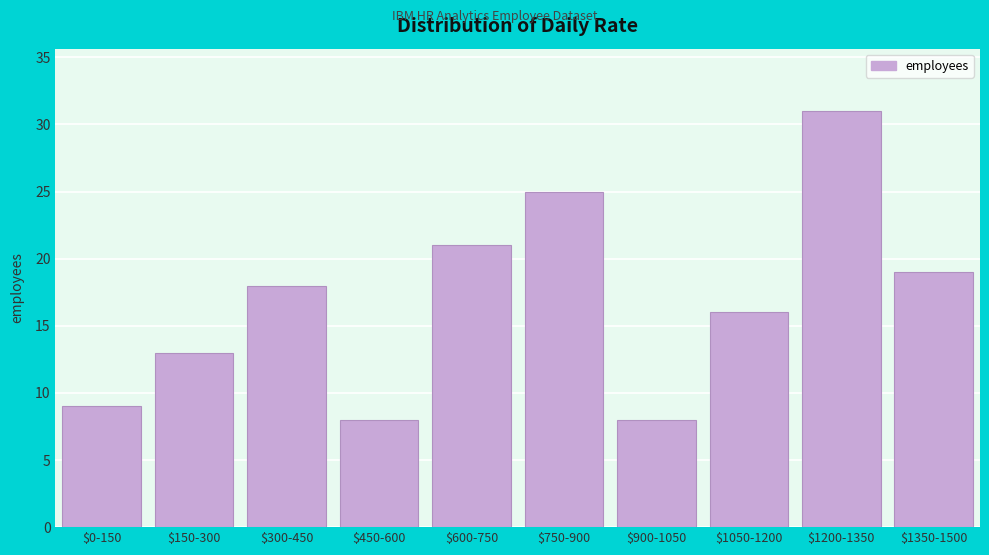

Reading left to right, list all the values displayed in this chart.

9	13	18	8	21	25	8	16	31	19